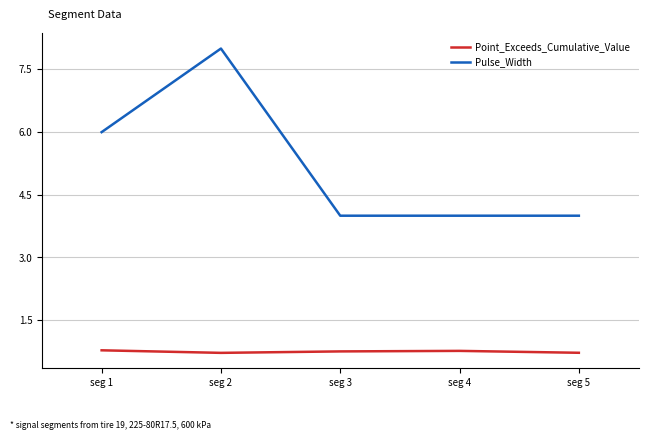

Reading right to left, what are all the values shown in this chart?

Point_Exceeds_Cumulative_Value: seg 5=0.7	seg 4=0.8	seg 3=0.8	seg 2=0.7	seg 1=0.8
Pulse_Width: seg 5=4.0	seg 4=4.0	seg 3=4.0	seg 2=8.0	seg 1=6.0